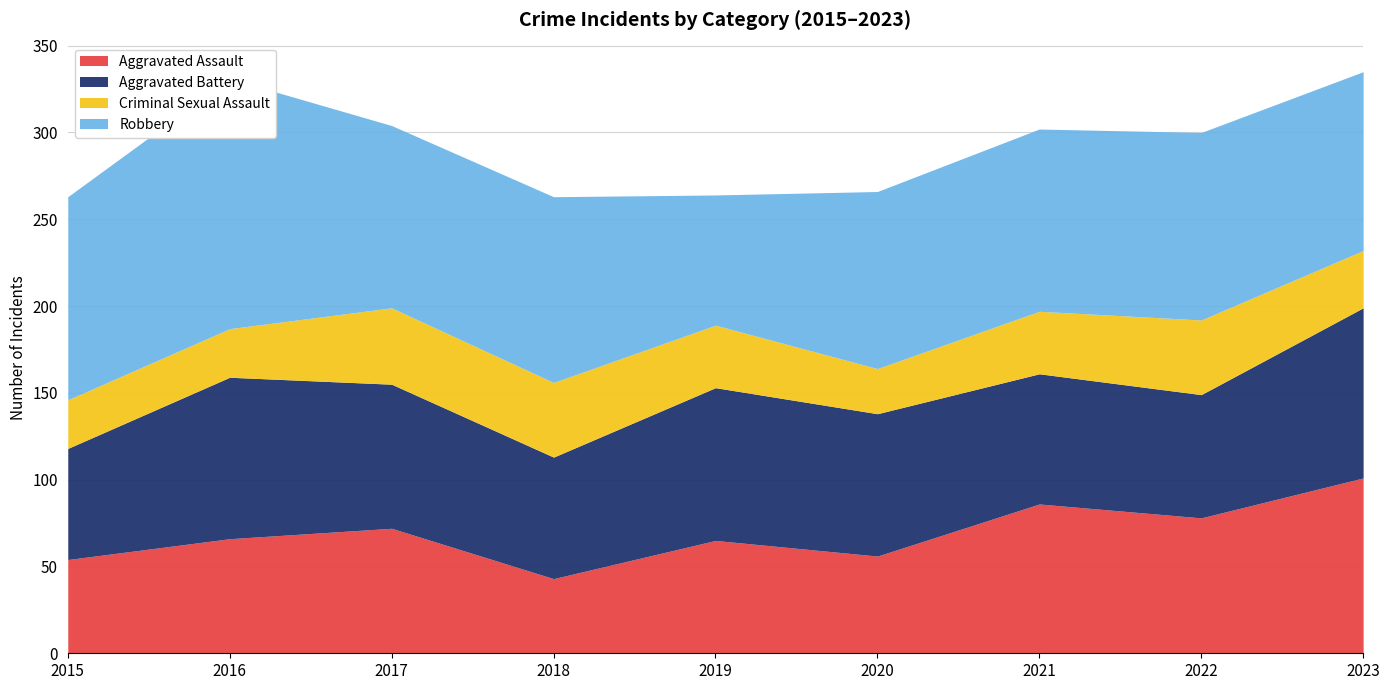

What is the smallest value displayed?

26